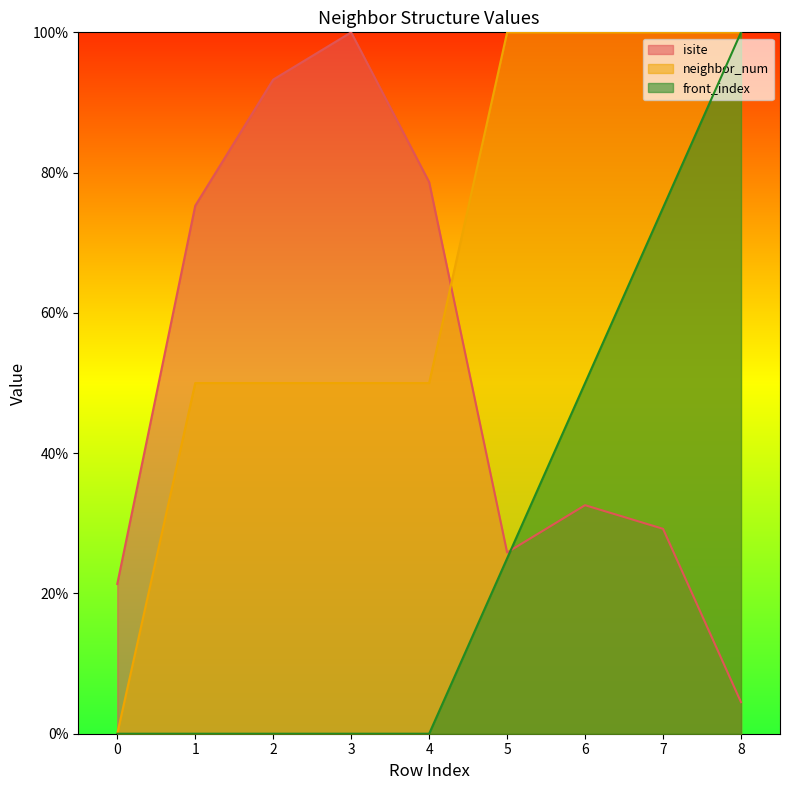

What is the sum of all front_index values?

250.0